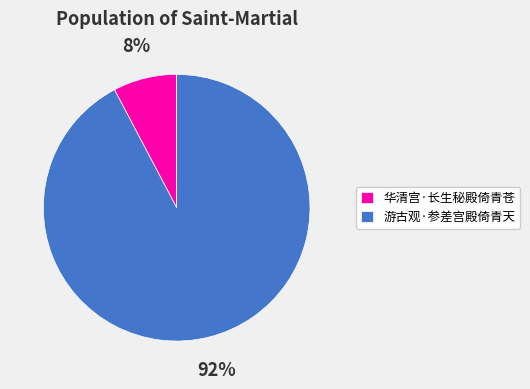

Rank the categories by value from lowest to highest.

华清宫·长生秘殿倚青苍, 游古观·参差宫殿倚青天